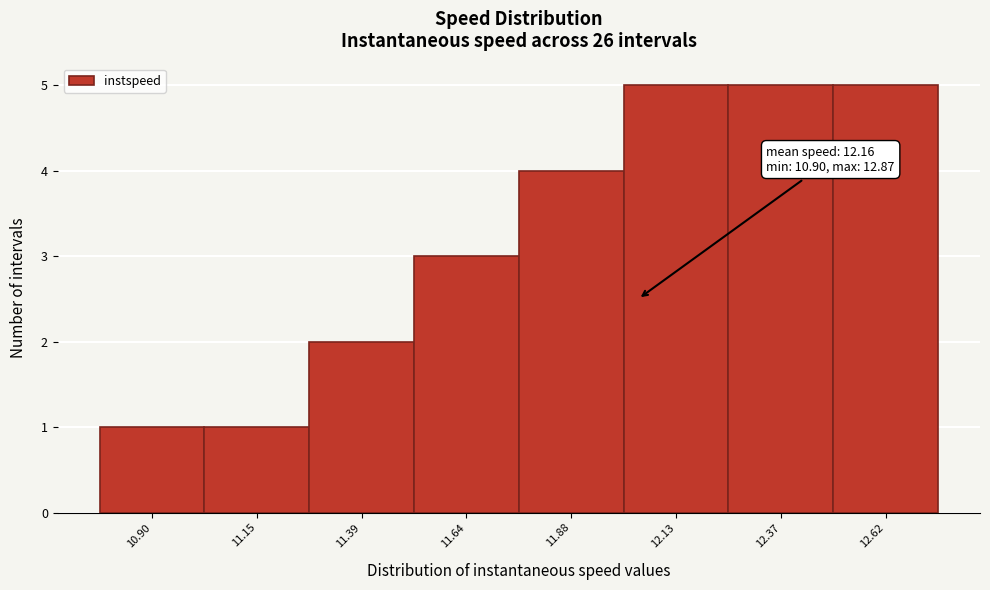

Reading left to right, extract all data points from this chart.

10.90=1	11.15=1	11.39=2	11.64=3	11.88=4	12.13=5	12.37=5	12.62=5